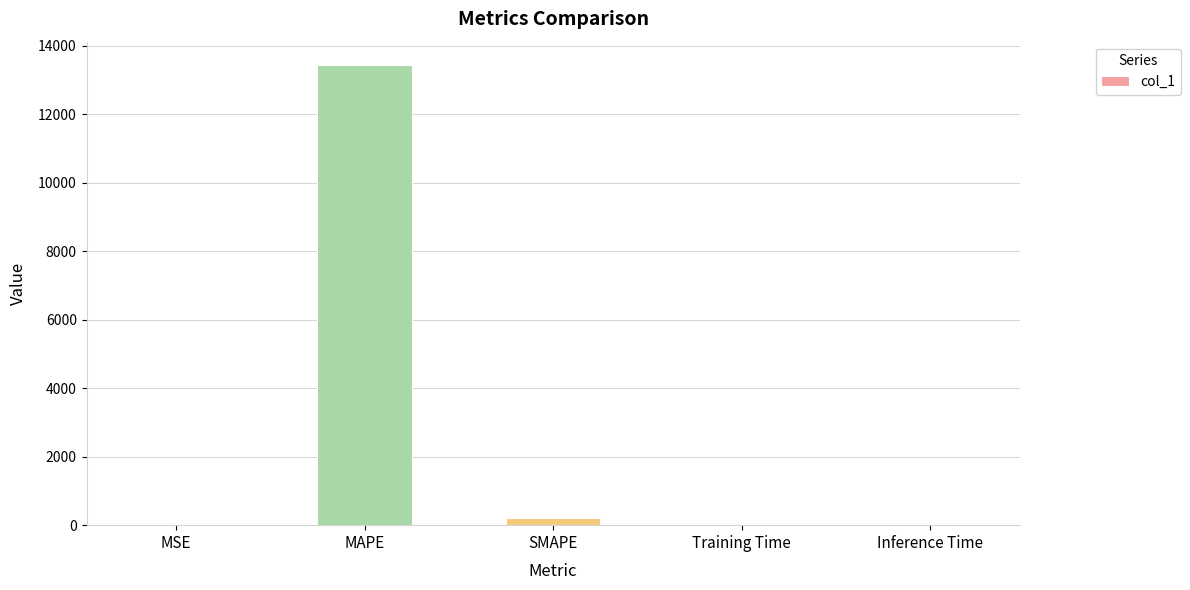

What is the maximum value shown in the chart?

13446.4